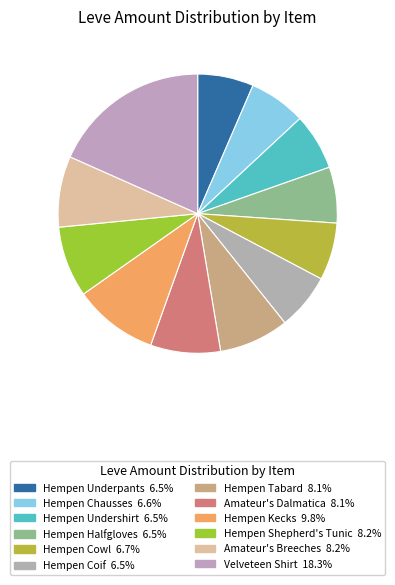

Does any single category account for the majority?

No